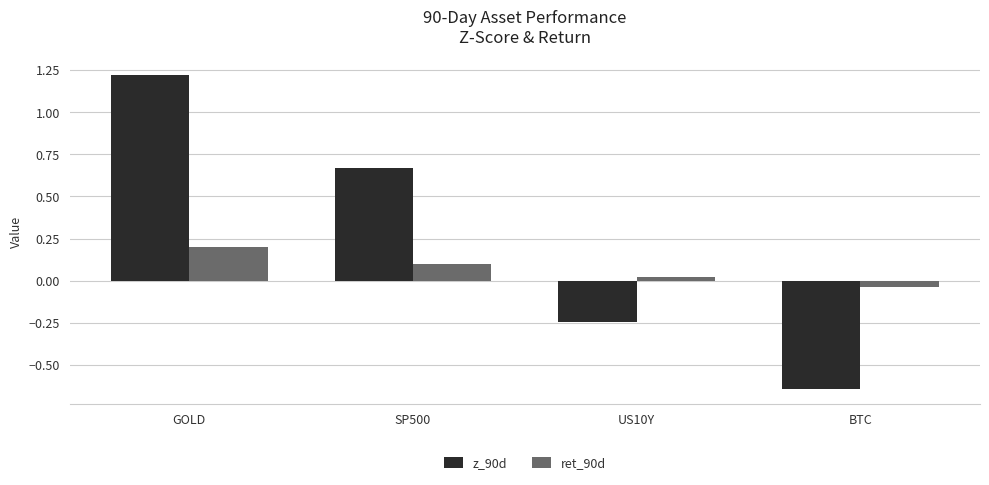

What is the maximum value for ret_90d?

0.2